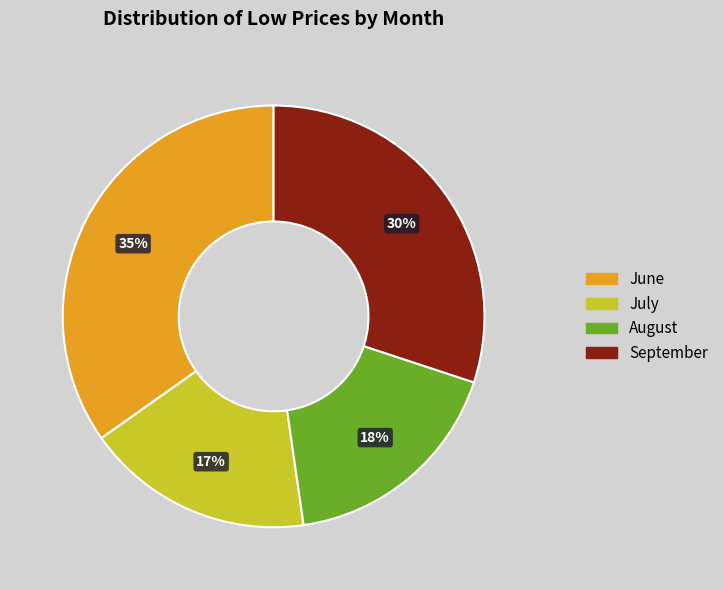

To the nearest percent, what is the average slice percentage?

25%